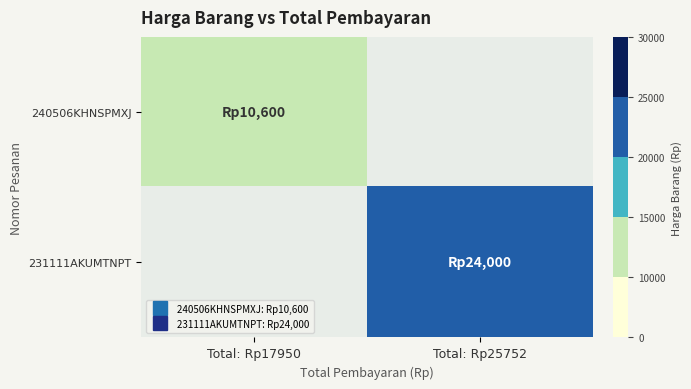

Which category has the lowest value across all series?

Total: Rp17950